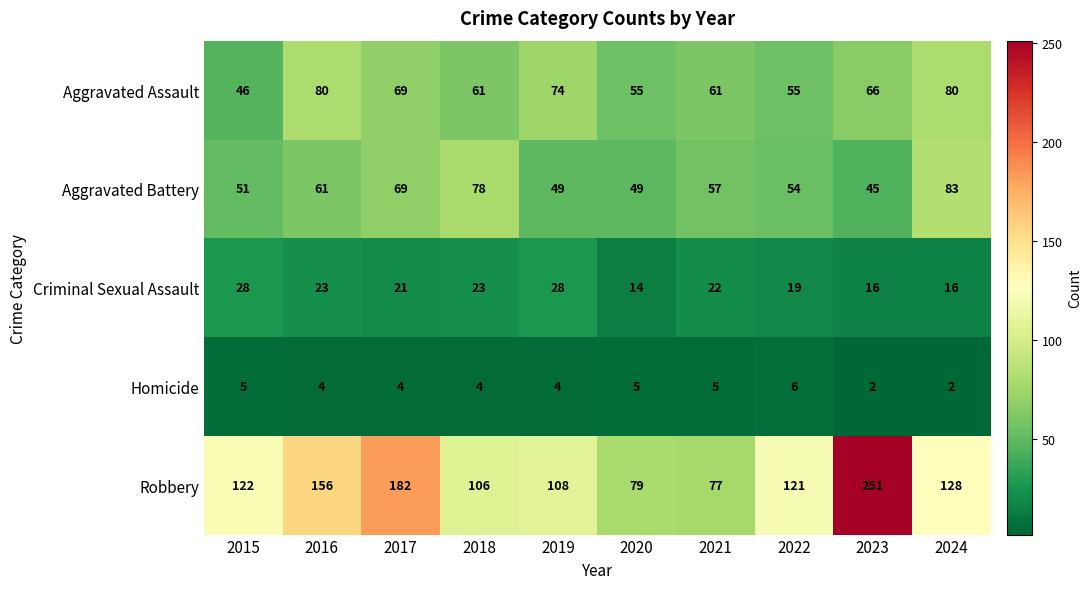

True or false: Criminal Sexual Assault has a value of 25 at 2022.

False